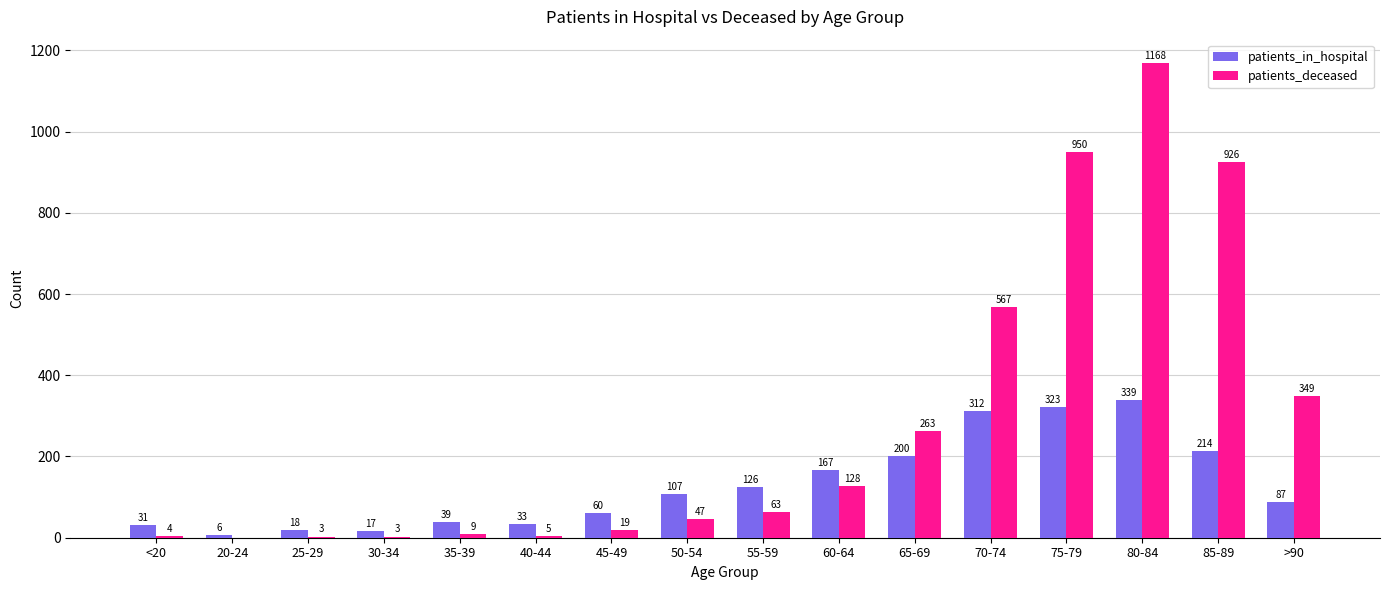

The patients_in_hospital series shows 222 at 60-64. True or false?

False